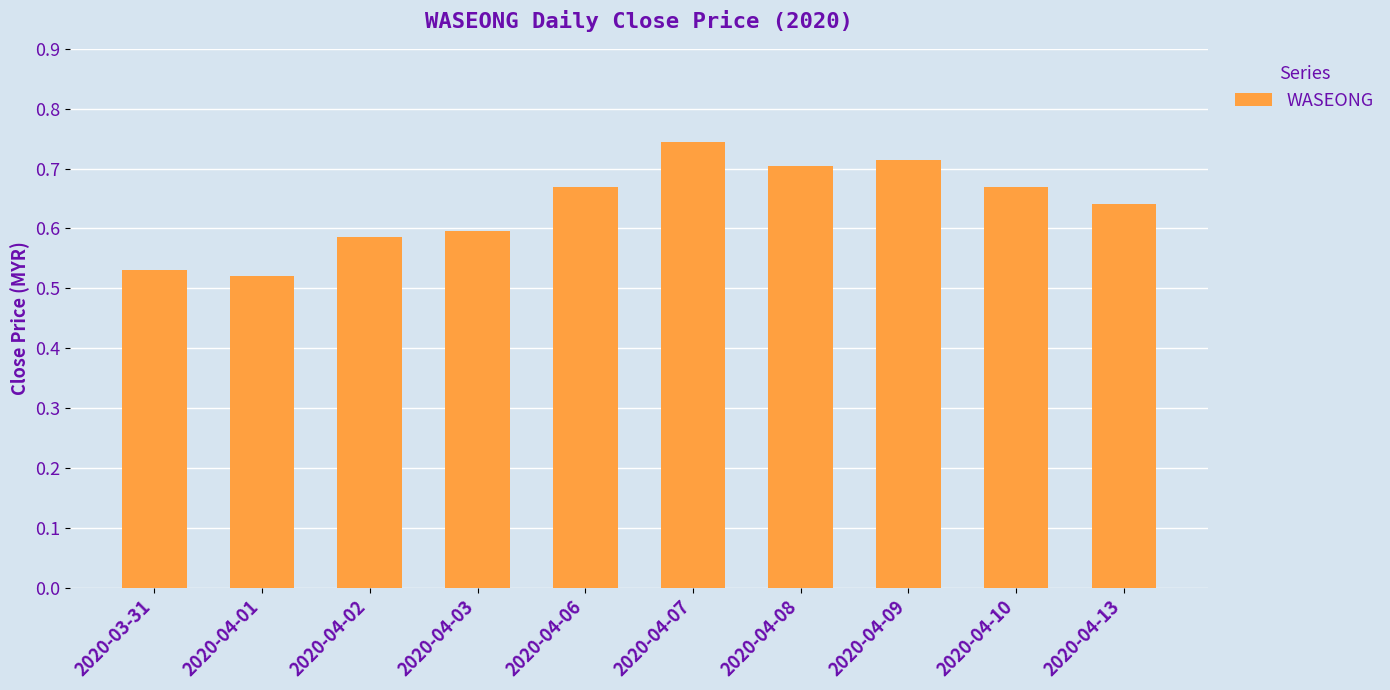

What is the difference between the maximum and second lowest values?

0.2